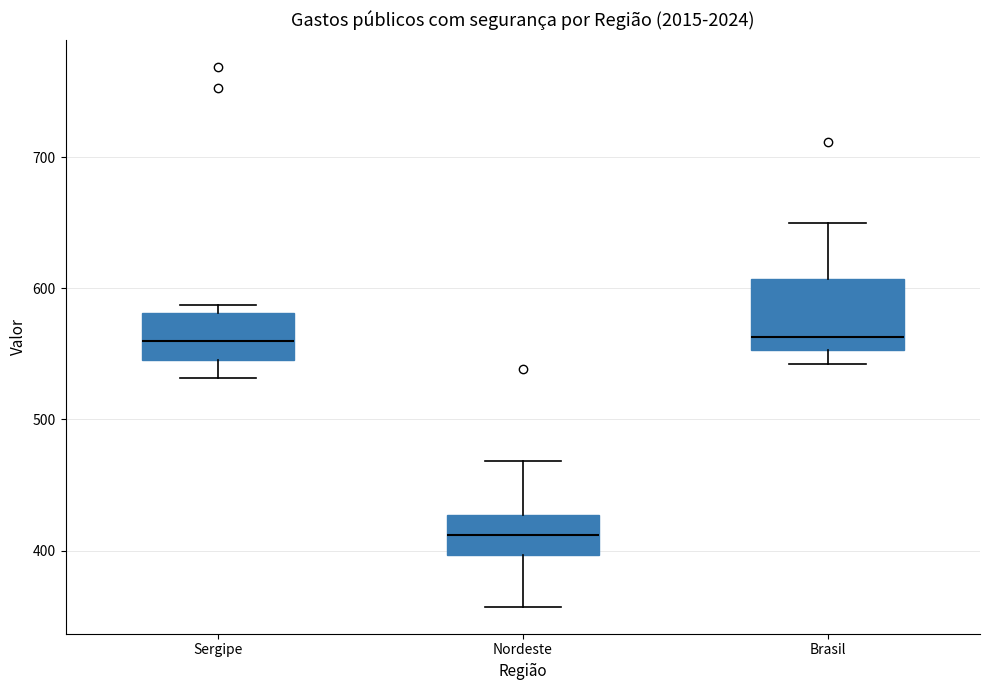

Reading left to right, transcribe this box plot: for each box, give where its median line is, the range the box spans, and where its two whiskers end, as read against the y-axis. The values are not printed on the chart, so give them approximately, as read against the axis.

Sergipe: median 560, box 550 to 580, whiskers 530 to 590
Nordeste: median 410, box 400 to 430, whiskers 360 to 470
Brasil: median 560, box 550 to 610, whiskers 540 to 650